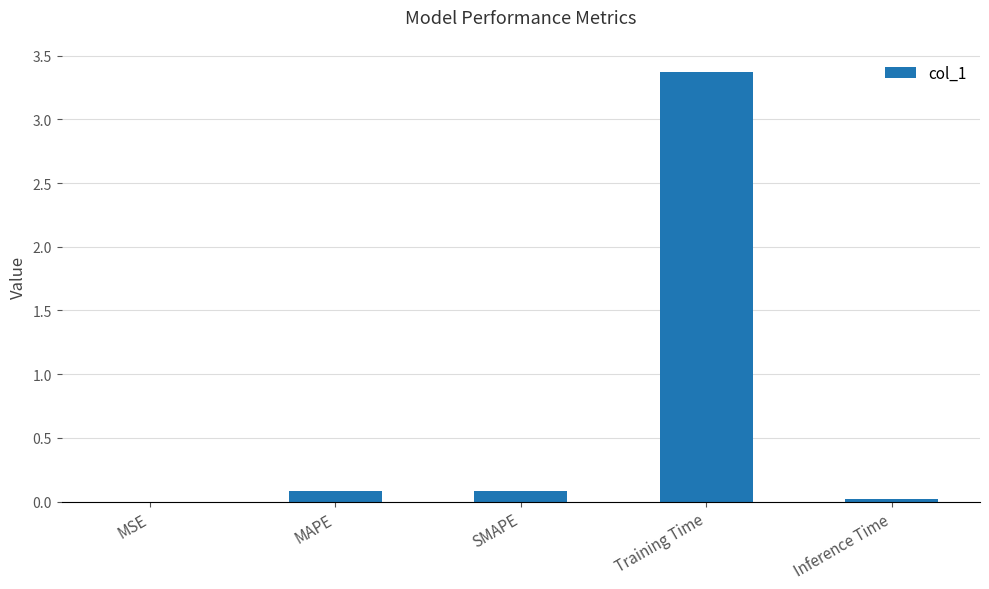

What is the sum of the values at Training Time and SMAPE?

3.5